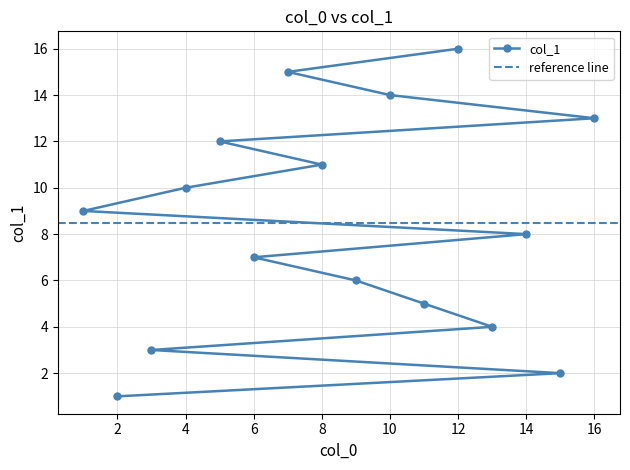

The chart shows a value of 6 at 9. True or false?

True